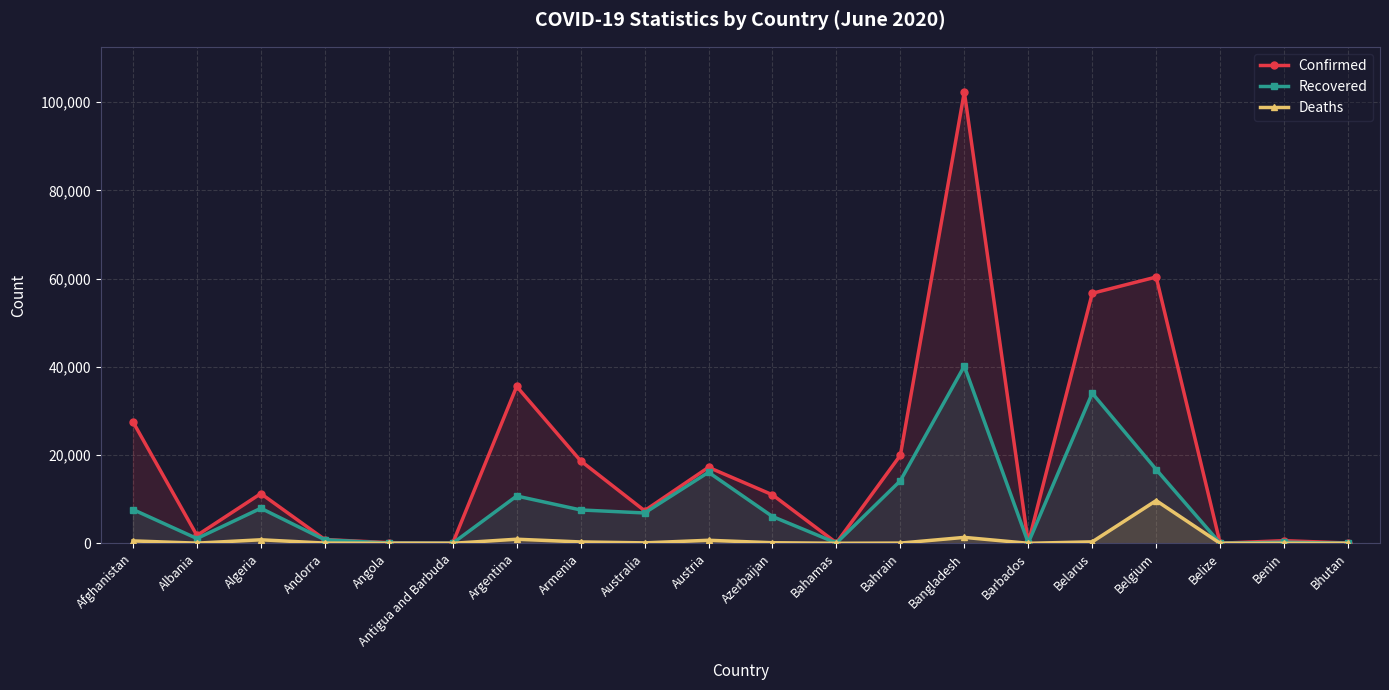

True or false: Deaths and Recovered intersect in this chart.

False